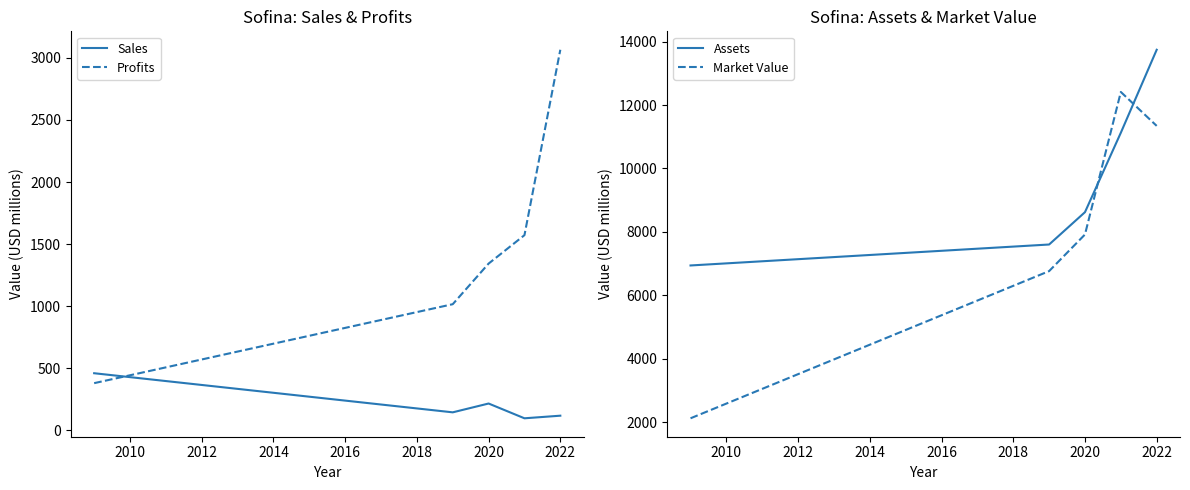

The Profits series shows 755.0 at 2020. True or false?

False